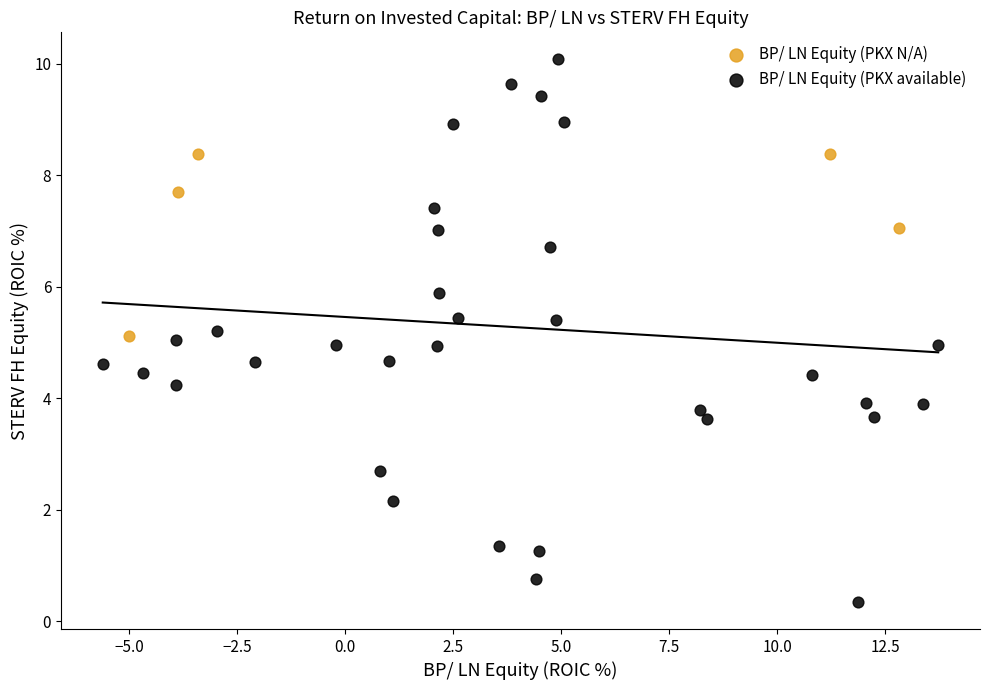

Which series reaches the maximum Y coordinate?

BP/ LN Equity (PKX available)